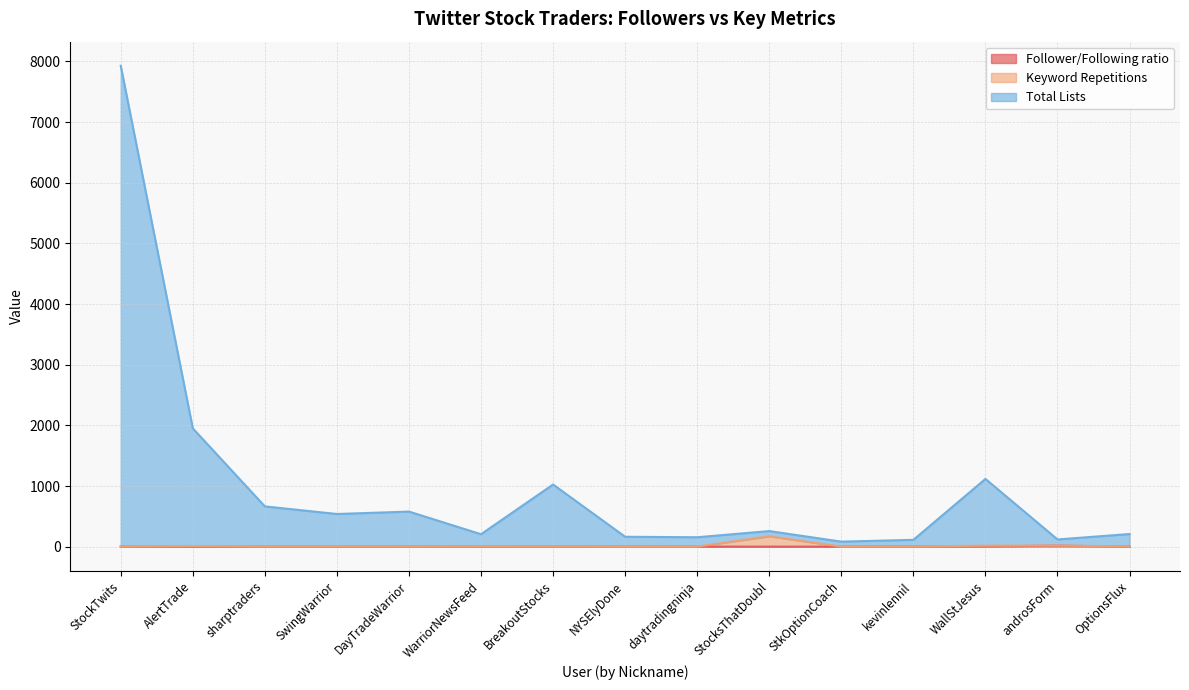

Rank the series at daytradingninja from lowest to highest value.

Follower/Following ratio, Keyword Repetitions, Total Lists